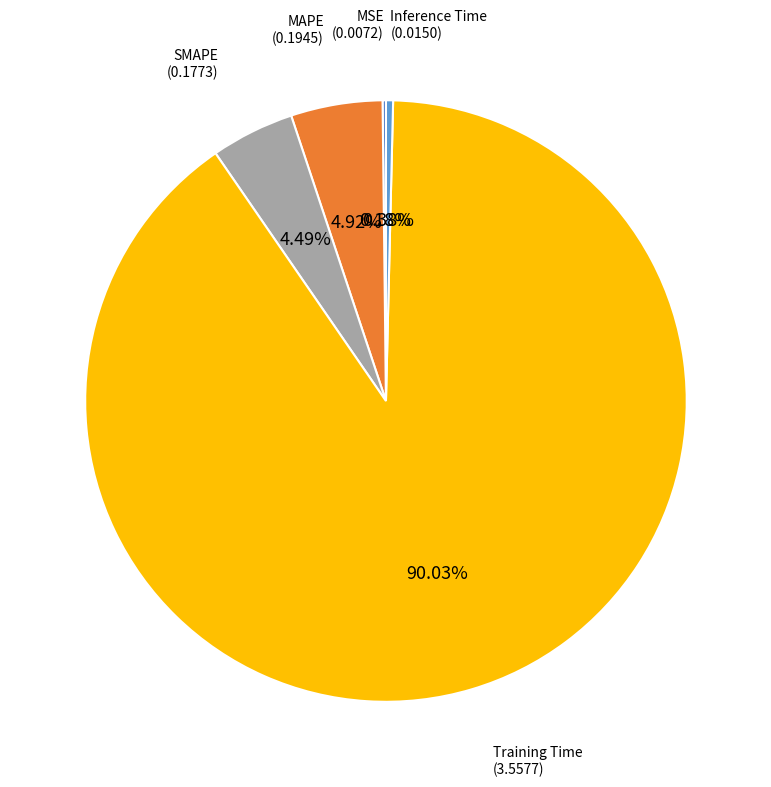

To the nearest percent, what portion does SMAPE represent?

4%